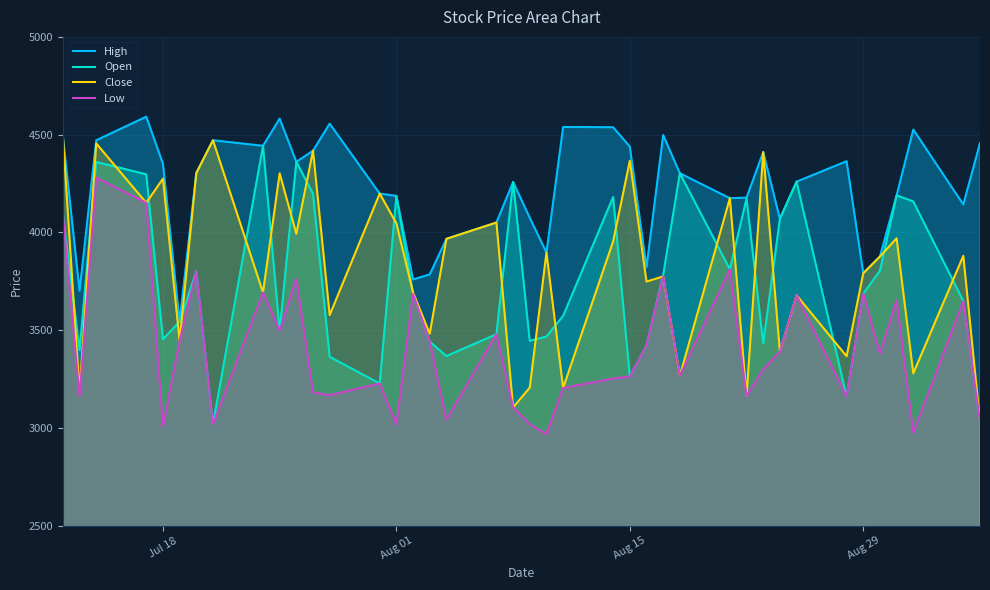

What is the maximum value shown in the chart?

4591.8